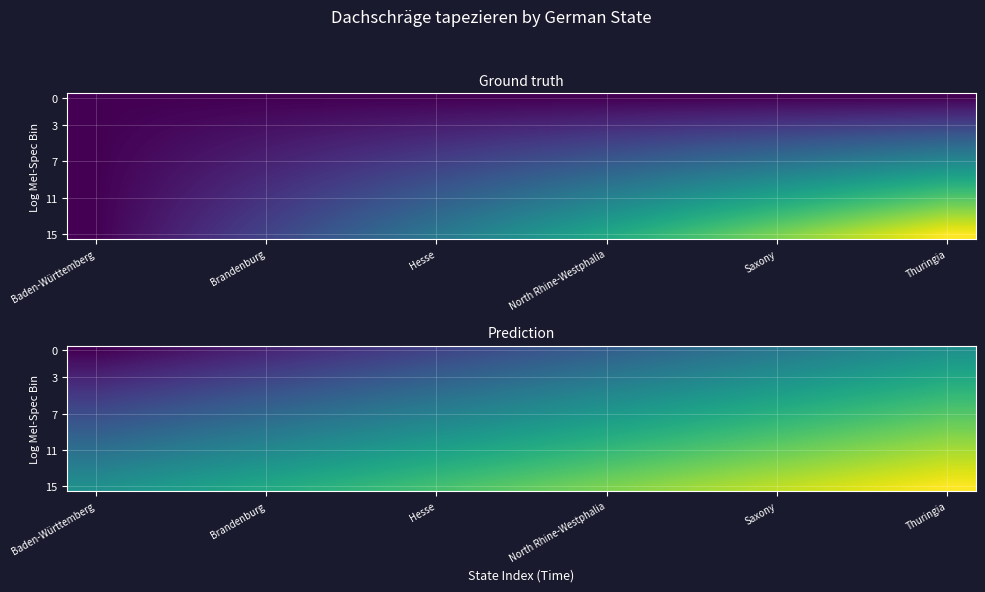

Which series has the largest total across all categories?

15